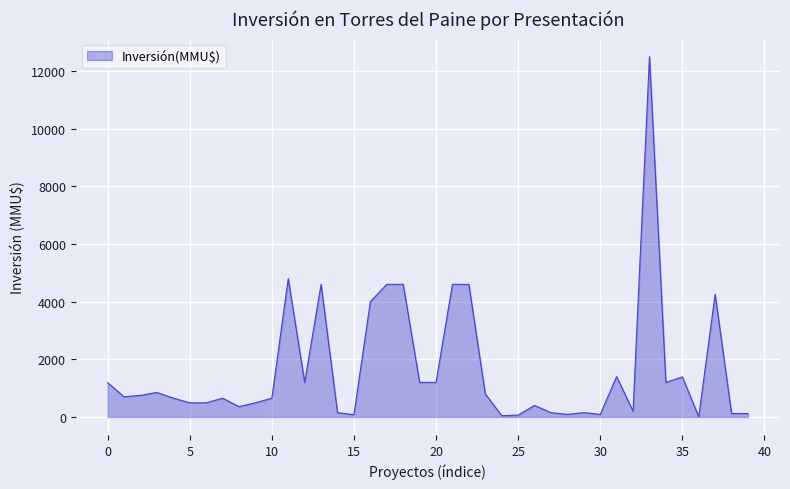

What is the difference between the maximum and minimum values?

12488